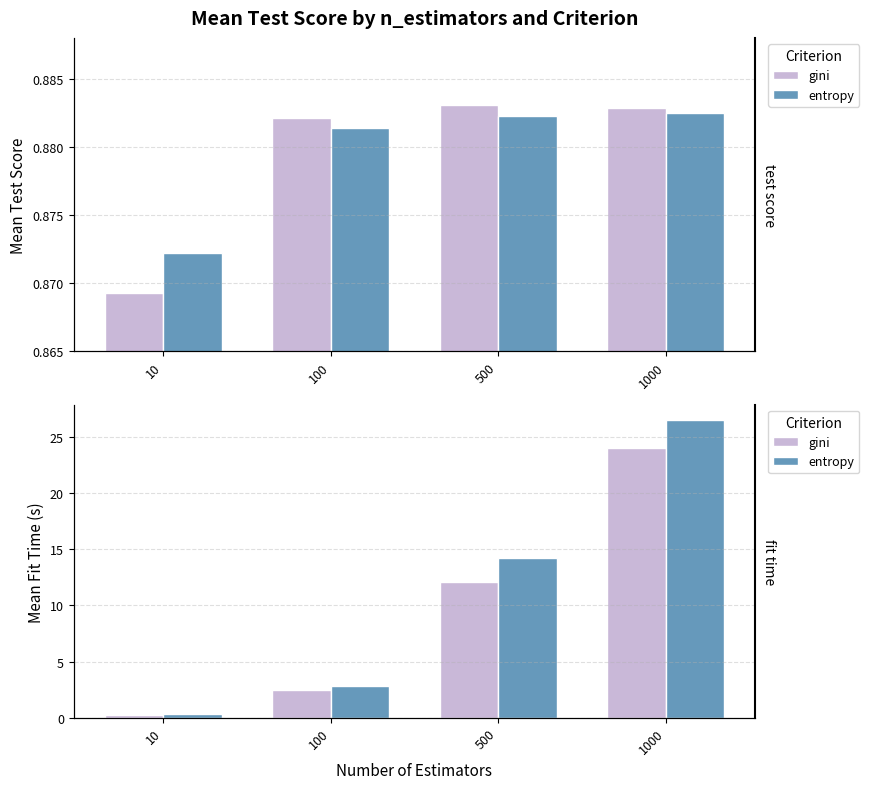

What is the minimum value shown in the chart?

0.3